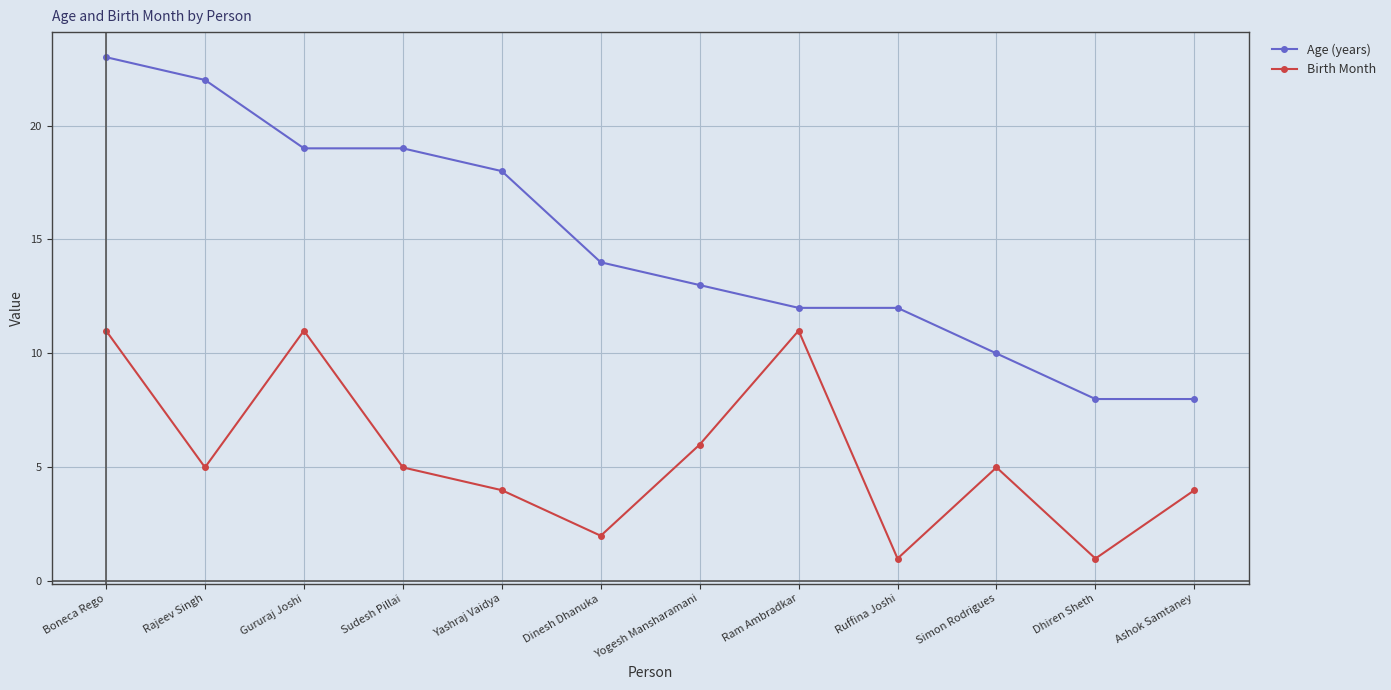

What is the value of the Age (years) point at the 2nd from the left?

22